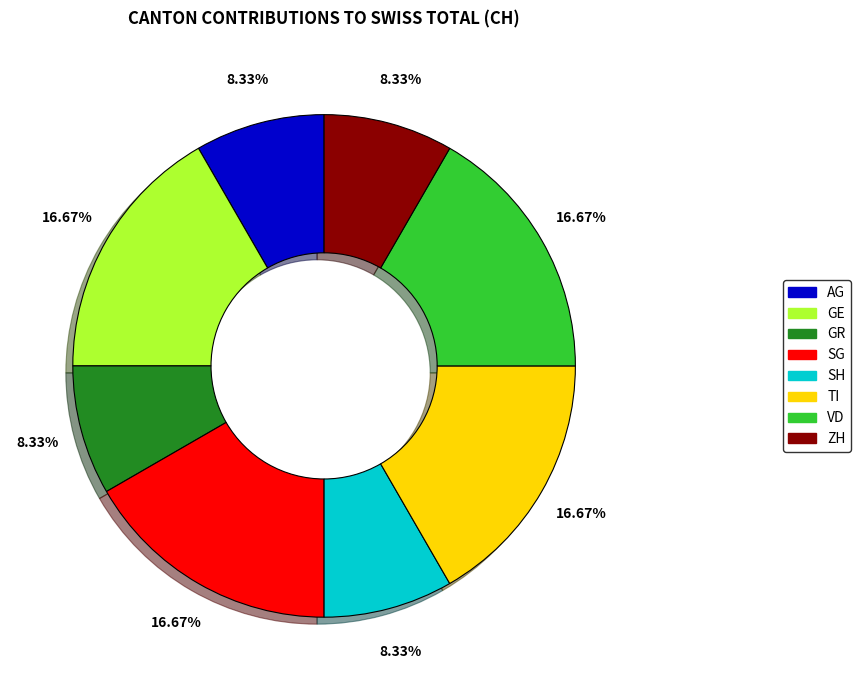

Is the sum of AG and ZH greater than half?

No